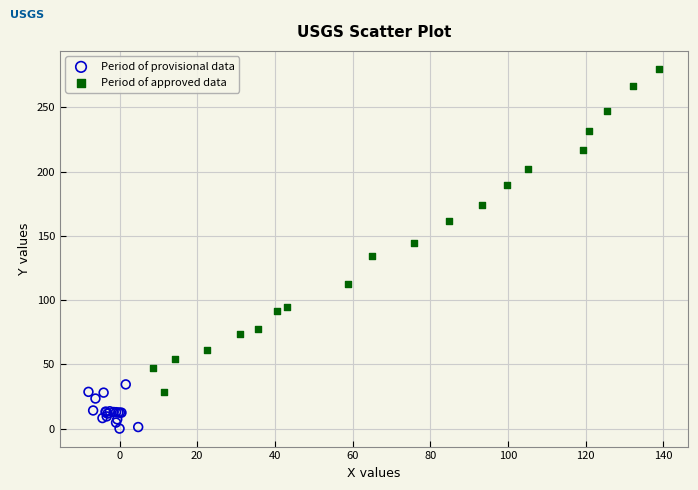

Which series has the largest Y range (max minus min)?

Period of approved data